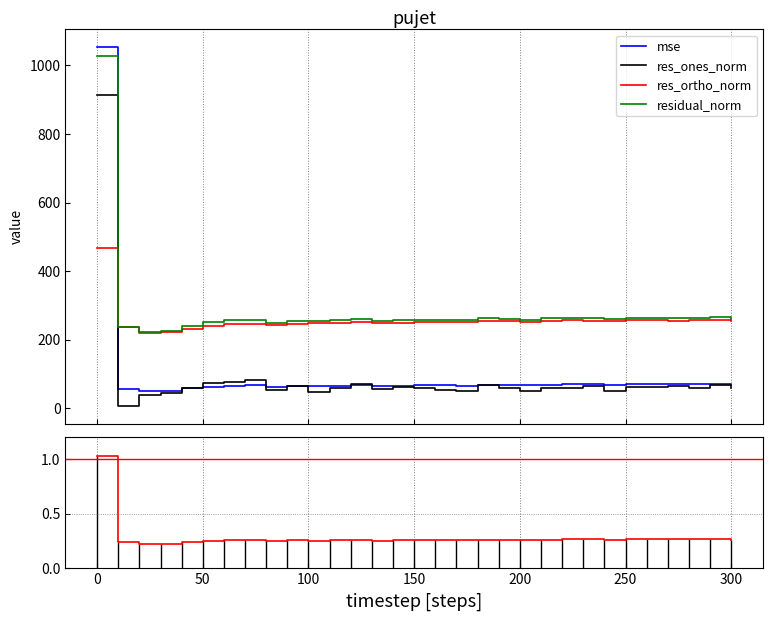

Which series has the largest total across all categories?

residual_norm